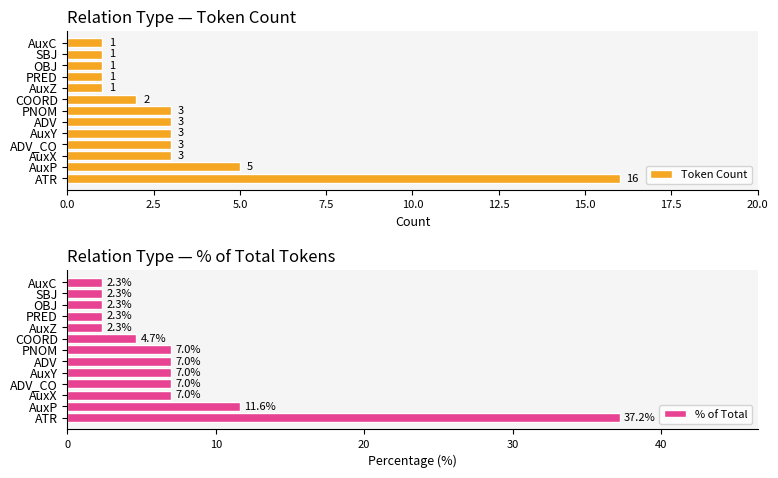

How many bars are there in each group?

2